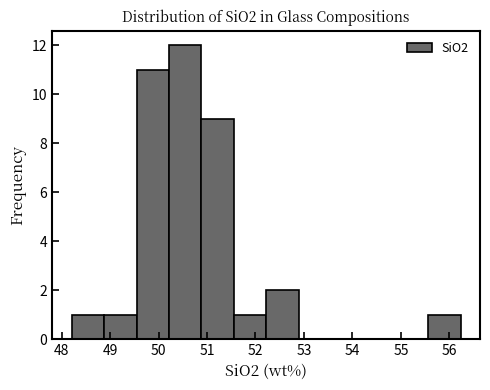

What is the height of the bar covering 51.6 to 52.2 on the x-axis? Neither the bar edges nor the heights are printed on the chart, so give them approximately, as read against the axes.

1